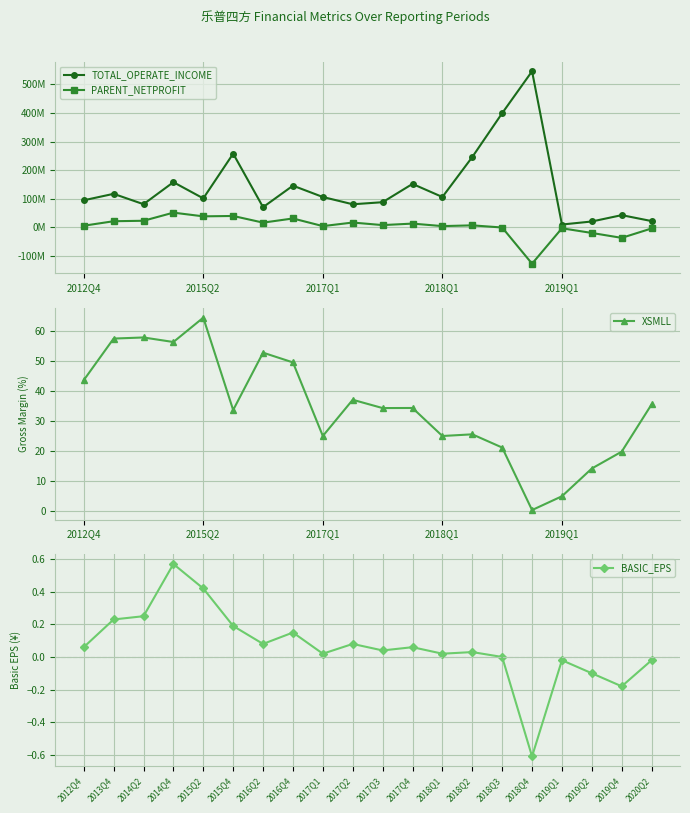

At which label does XSMLL reach its peak?

2015Q2